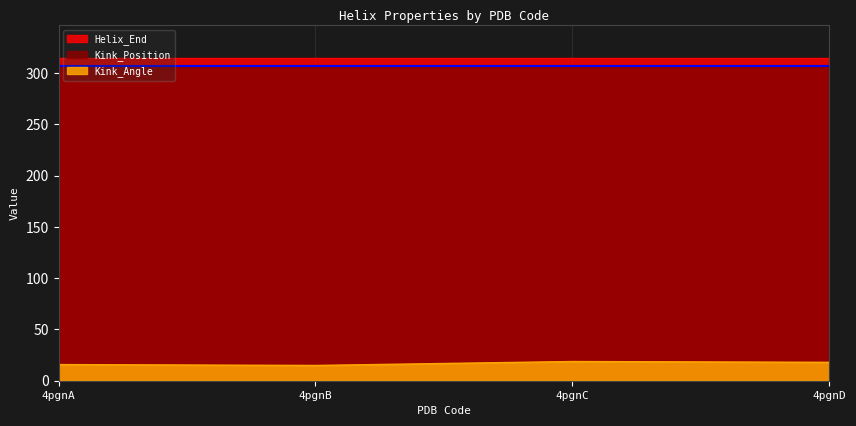

What is the value of the Kink_Position point at the 1st from the left?

307.0